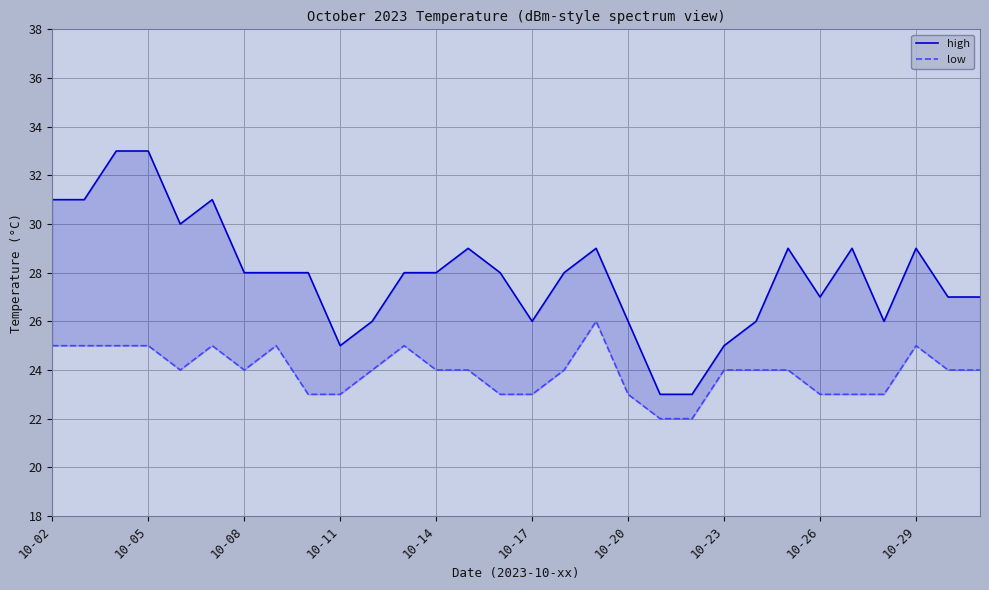

True or false: high and low cross at least once.

False